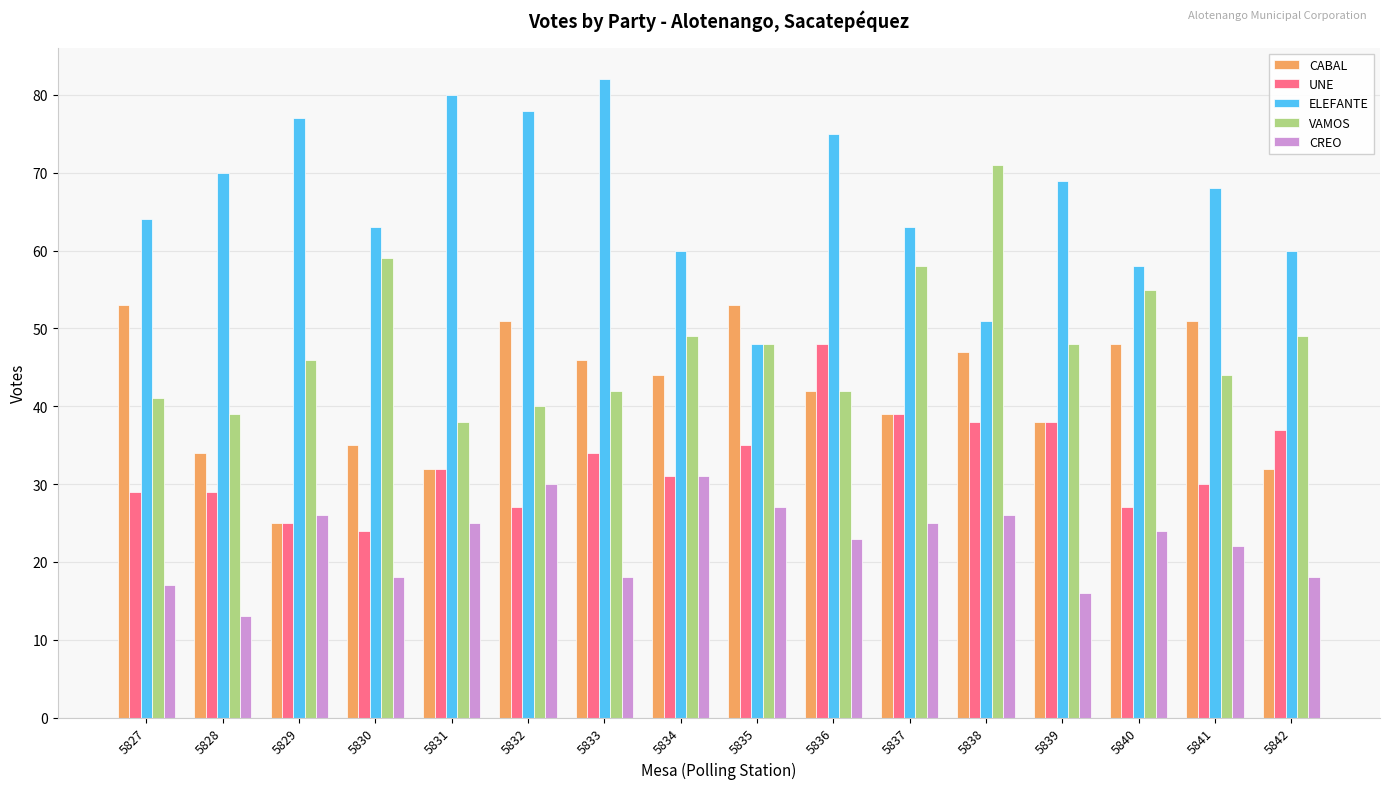

Is it true that VAMOS equals 29 at 5827?

False